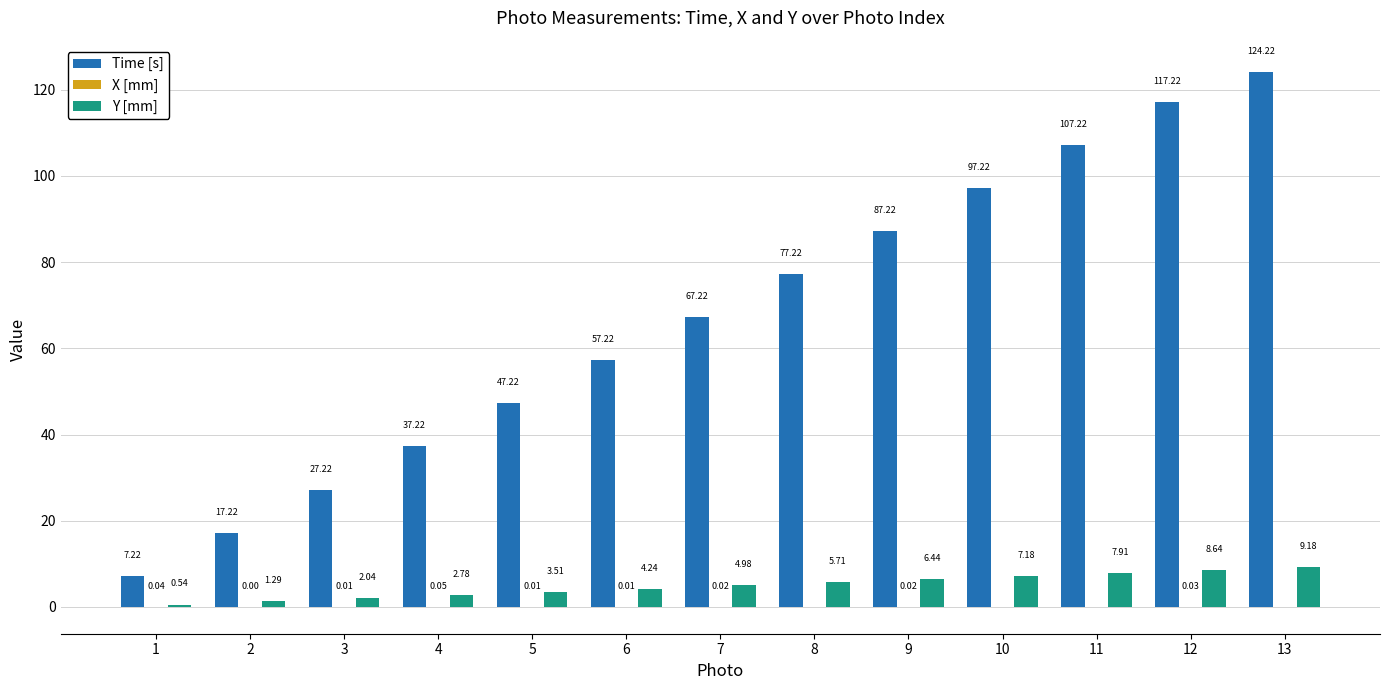

Between 3 and 10, which series saw the biggest shift?

Time [s]